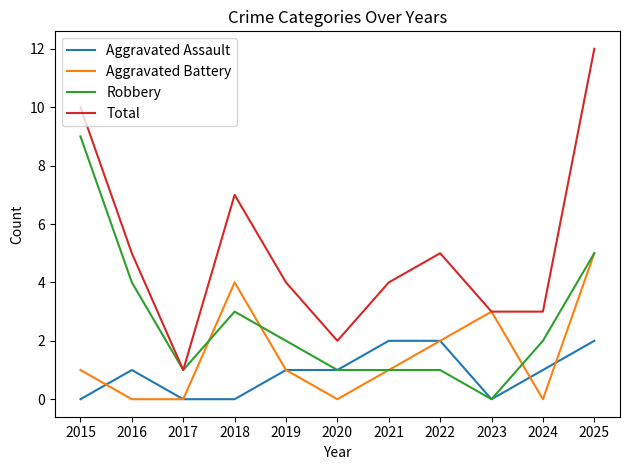

What is the approximate value of Aggravated Battery at 2023?

3